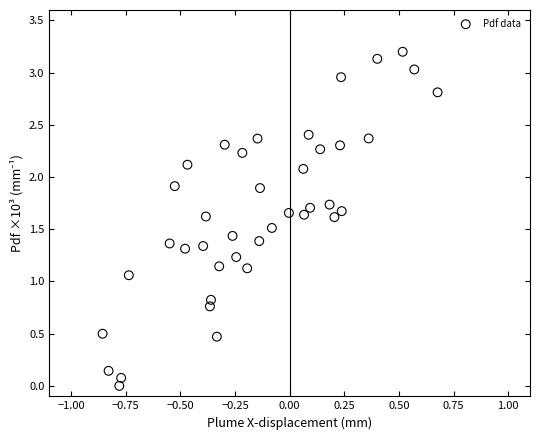

What is the range of Y values (max minus min)?

3.2